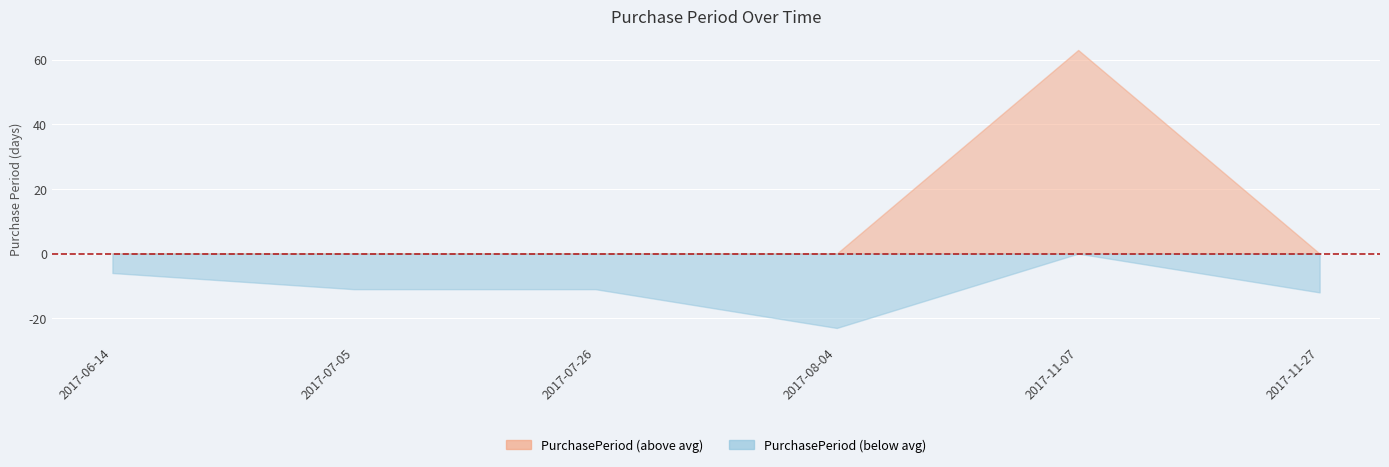

At which category does the data reach its first local valley?

2017-08-04